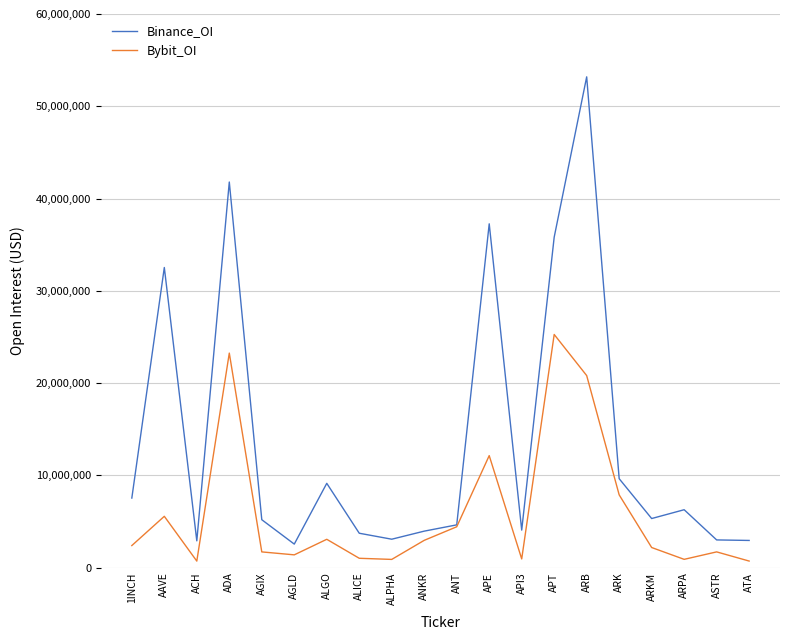

In Binance_OI, how many points are higher than both neighbors (excluding endpoints)?

6